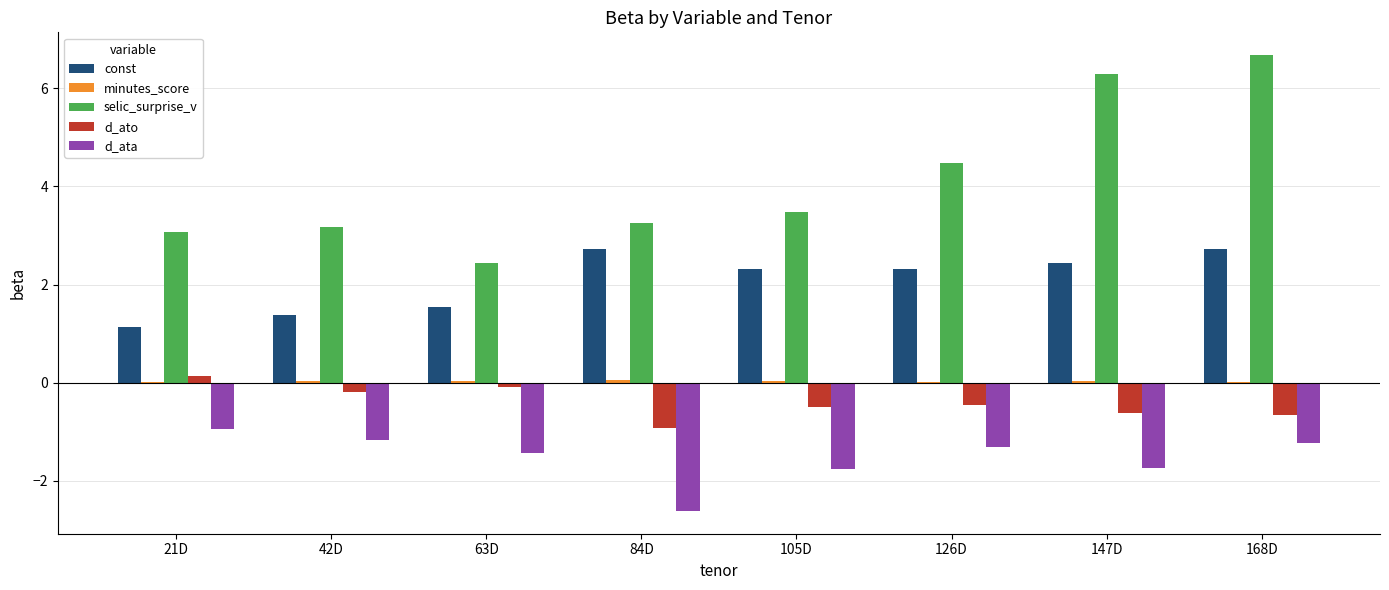

How many categories are shown in the chart?

8